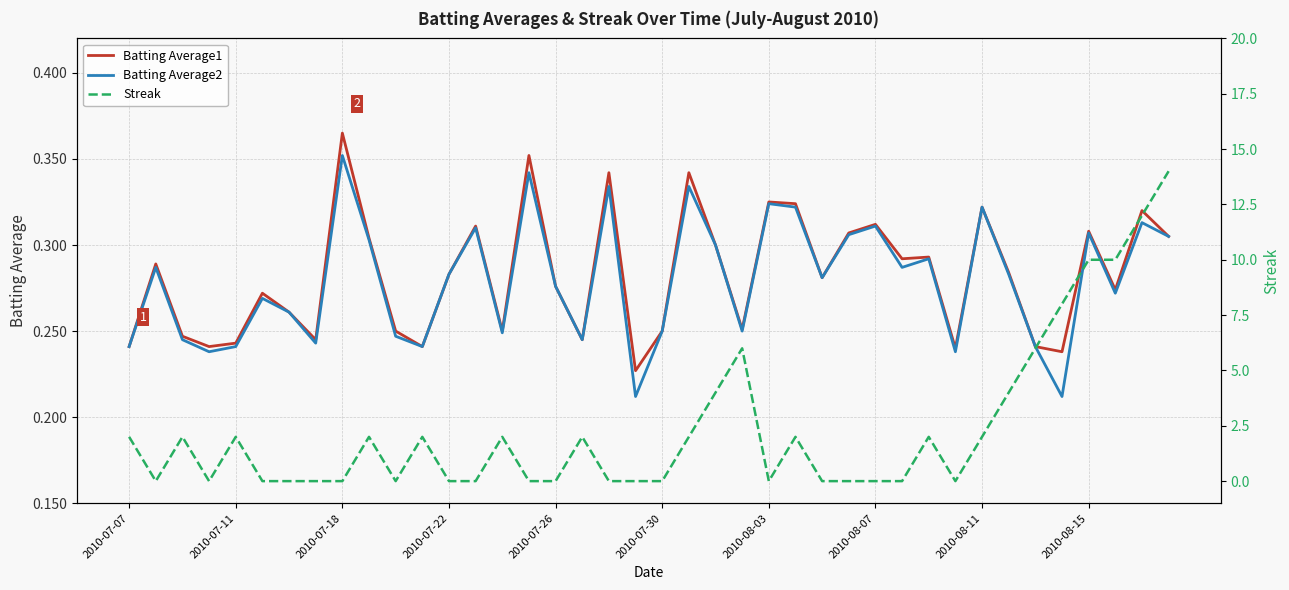

Reading left to right, transcribe all the data shown in this chart.

Batting Average1: 0.2	0.3	0.2	0.2	0.2	0.3	0.3	0.2	0.4	0.3	0.2	0.2	0.3	0.3	0.2	0.4	0.3	0.2	0.3	0.2	0.2	0.3	0.3	0.3	0.3	0.3	0.3	0.3	0.3	0.3	0.3	0.2	0.3	0.3	0.2	0.2	0.3	0.3	0.3	0.3
Batting Average2: 0.2	0.3	0.2	0.2	0.2	0.3	0.3	0.2	0.4	0.3	0.2	0.2	0.3	0.3	0.2	0.3	0.3	0.2	0.3	0.2	0.2	0.3	0.3	0.2	0.3	0.3	0.3	0.3	0.3	0.3	0.3	0.2	0.3	0.3	0.2	0.2	0.3	0.3	0.3	0.3
Streak: 2.0	0.0	2.0	0.0	2.0	0.0	0.0	0.0	0.0	2.0	0.0	2.0	0.0	0.0	2.0	0.0	0.0	2.0	0.0	0.0	0.0	2.0	4.0	6.0	0.0	2.0	0.0	0.0	0.0	0.0	2.0	0.0	2.0	4.0	6.0	8.0	10.0	10.0	12.0	14.0